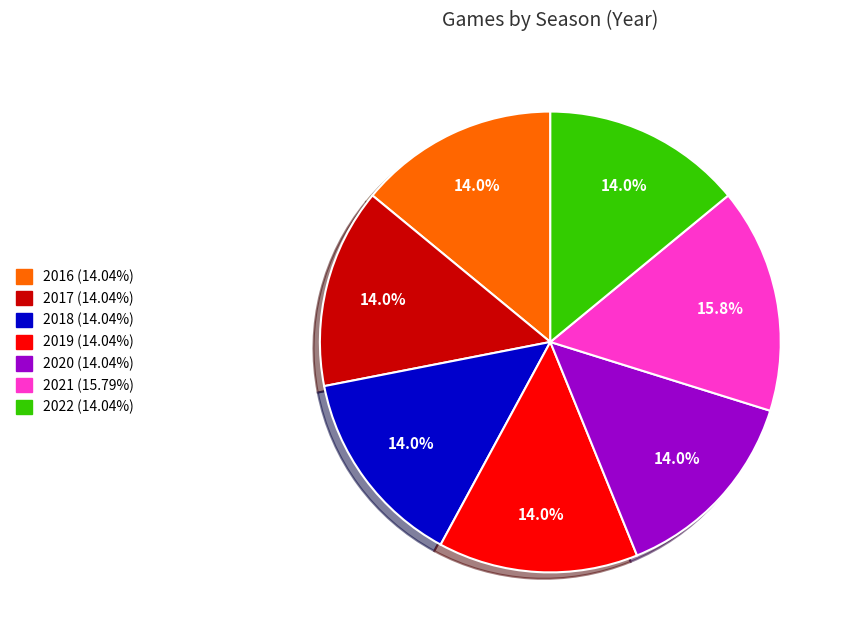

To the nearest percent, what is the combined percentage of 2019 and 2021?

30%